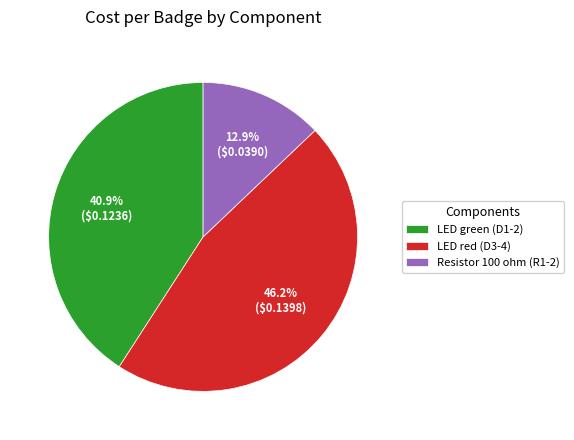

Which slice is the smallest?

Resistor 100 ohm (R1-2)